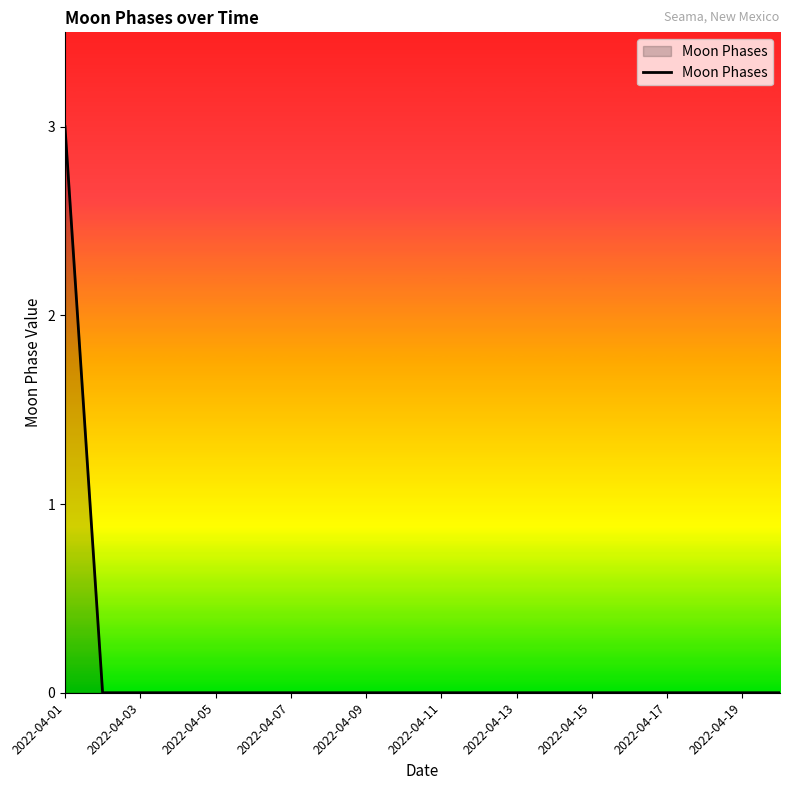

What is the greatest value displayed?

3